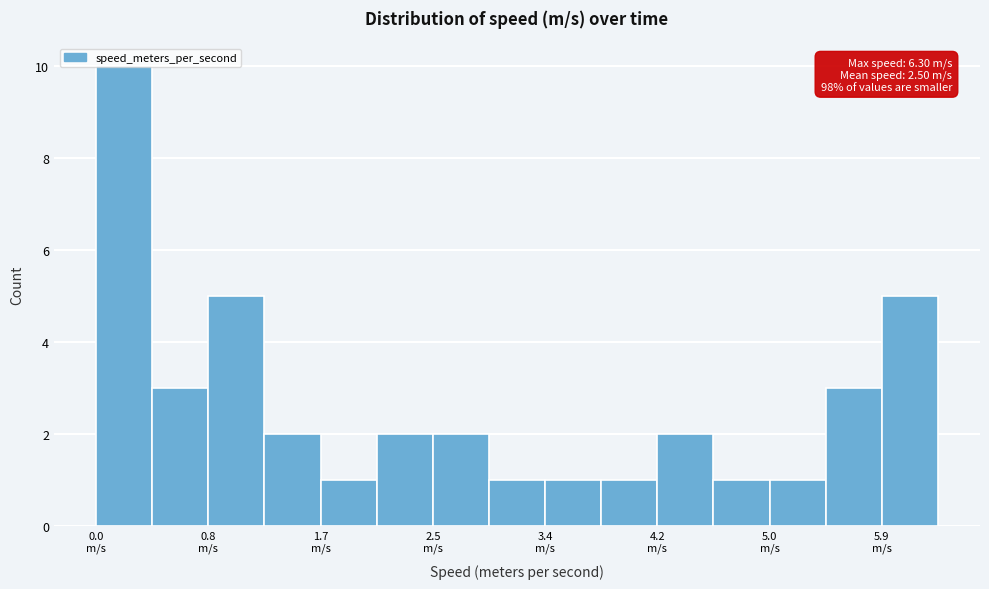

Over which range of the x-axis is the bar tallest?

0.0 to 0.4